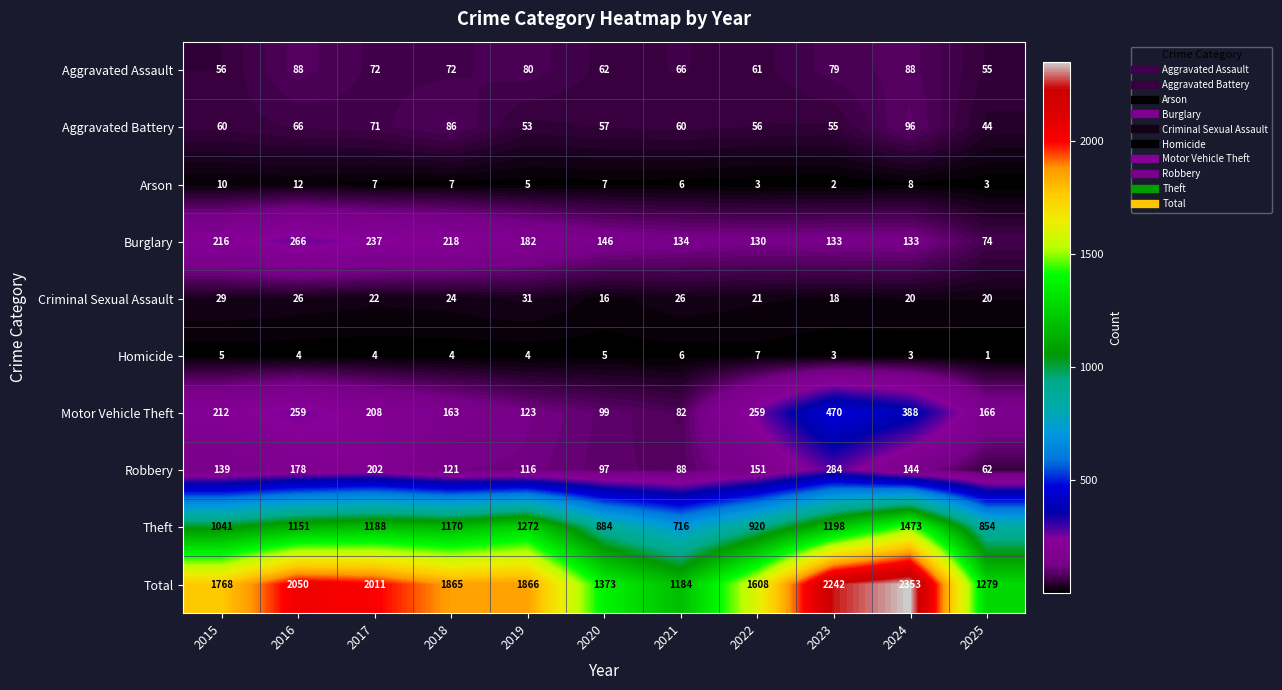

The value of Total at 2017 is 911. True or false?

False